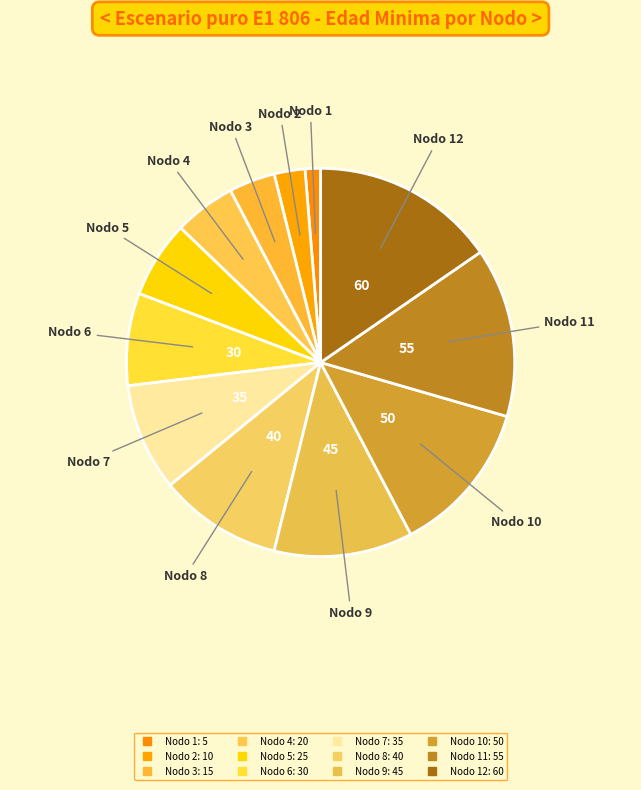

Which category has the biggest portion of the pie?

Nodo 12